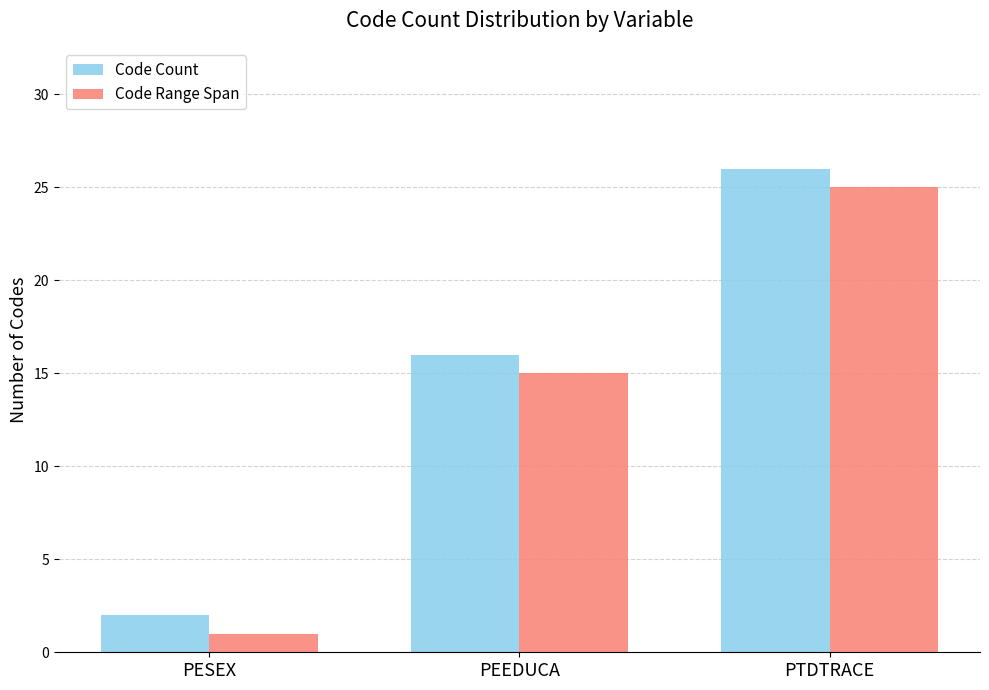

Reading left to right, what are all the values shown in this chart?

Code Count: PESEX=2	PEEDUCA=16	PTDTRACE=26
Code Range Span: PESEX=1	PEEDUCA=15	PTDTRACE=25